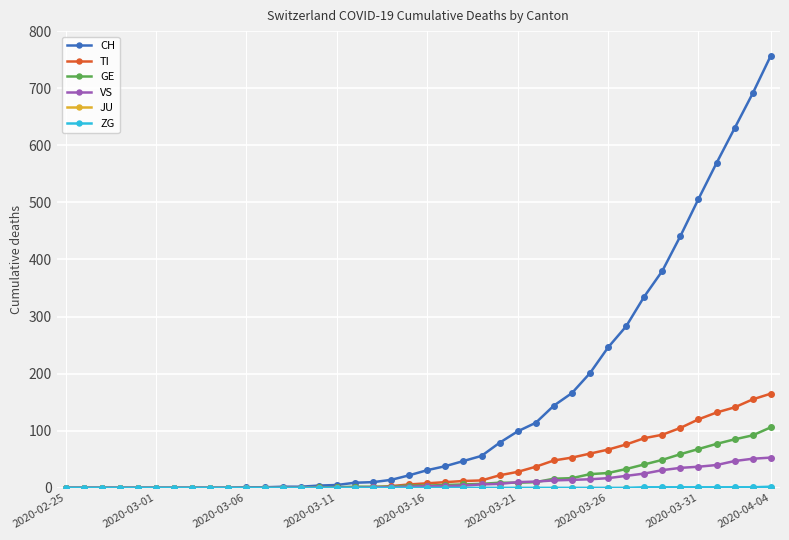

Which series has the largest range (max minus min)?

CH